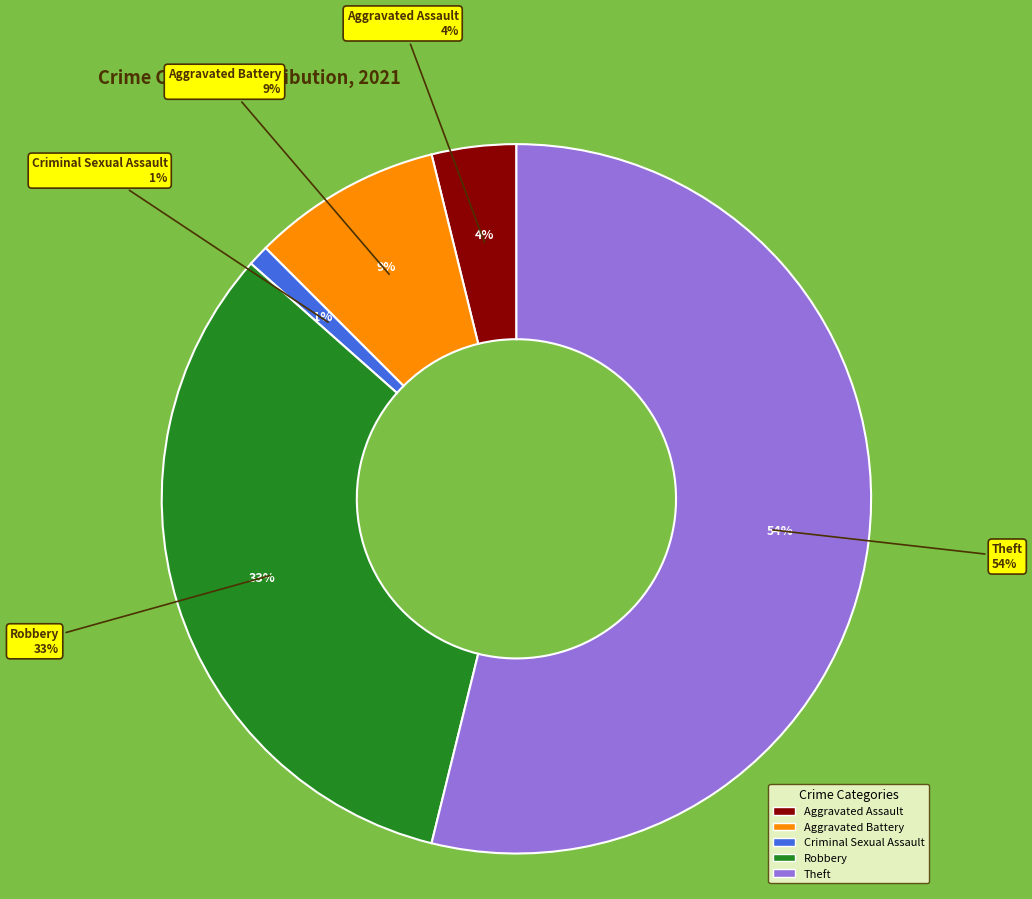

To the nearest percent, what is the difference between the largest and smallest slice percentages?

53%